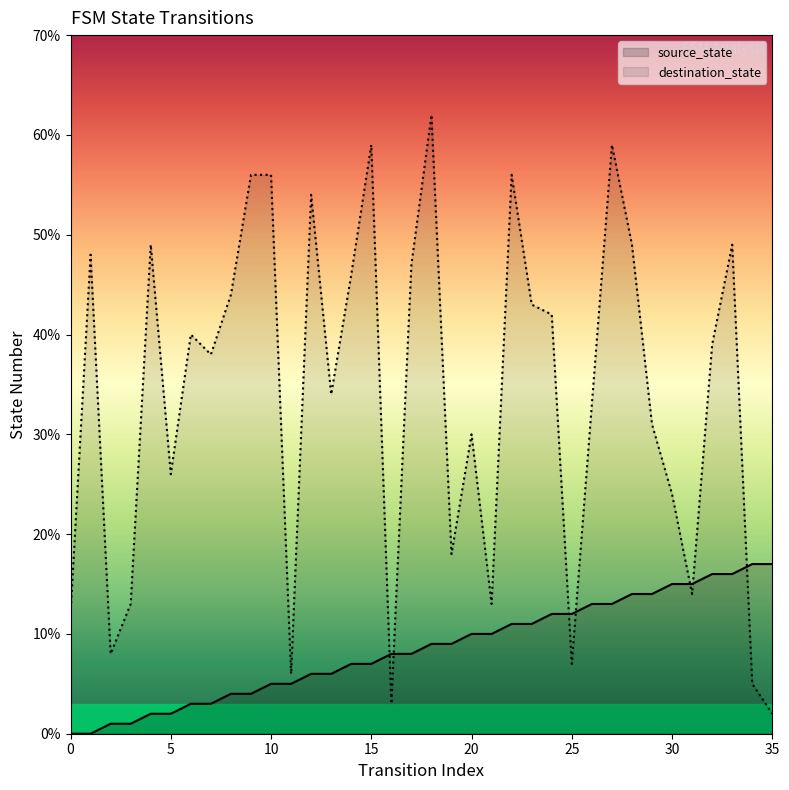

True or false: destination_state has more than 2 points higher than both neighbors.

True